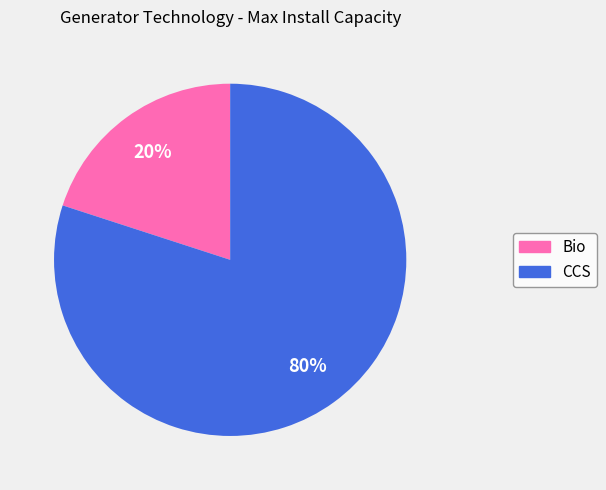

True or false: Bio accounts for 20% of the total.

True